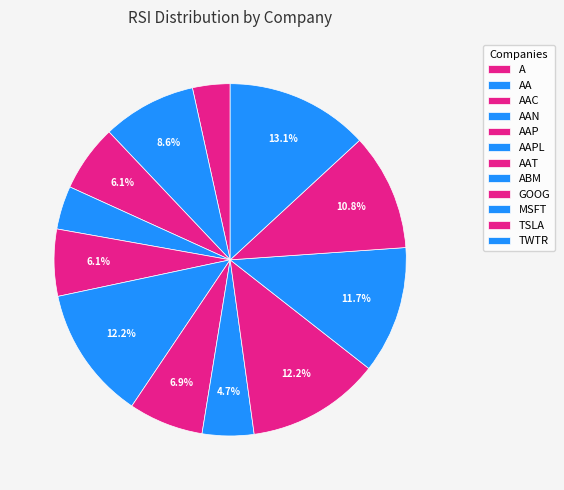

Count the number of slices in the pie.

12